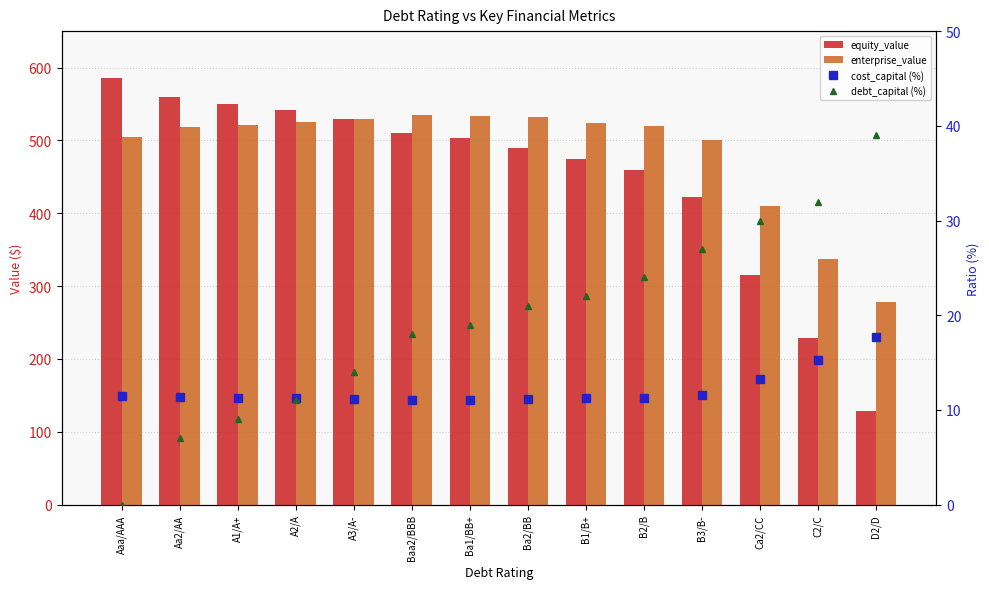

What is the value of the enterprise_value bar at the 12th from the left?

410.2